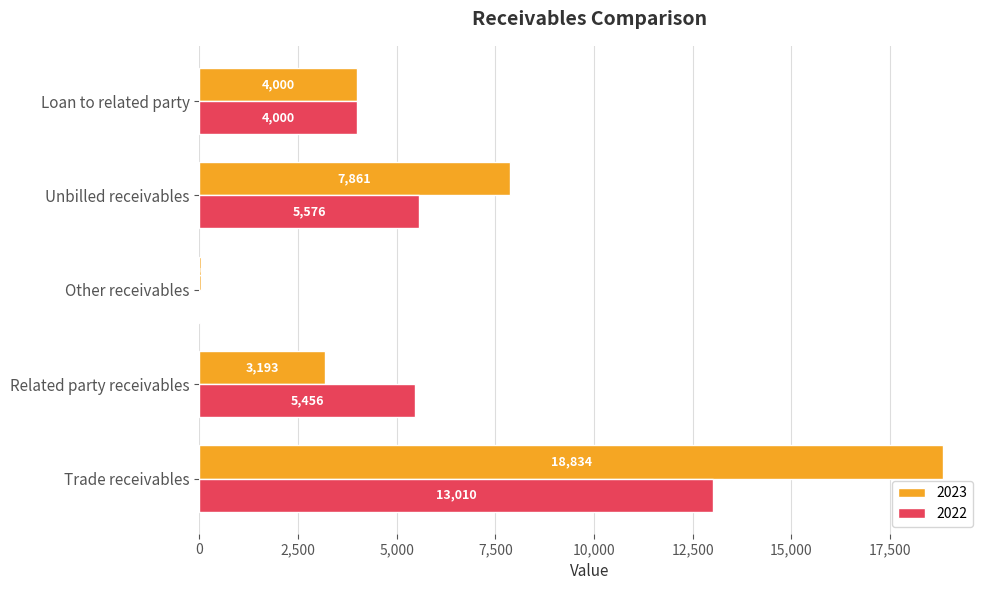

Which label corresponds to the largest value in the chart?

Trade receivables